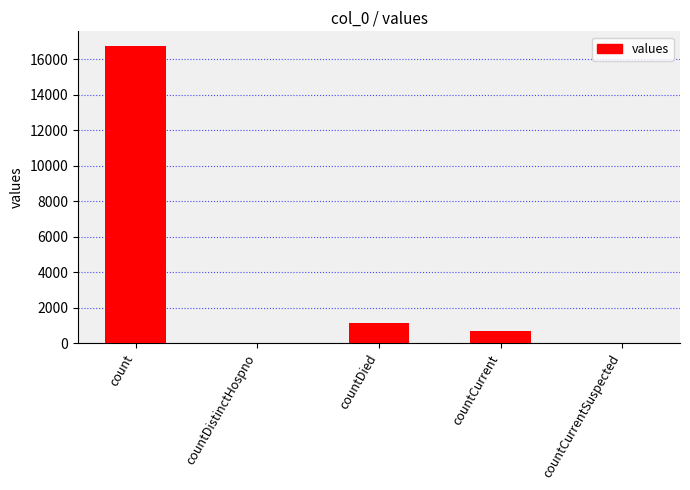

What is the difference between the values at count and countDied?

15587